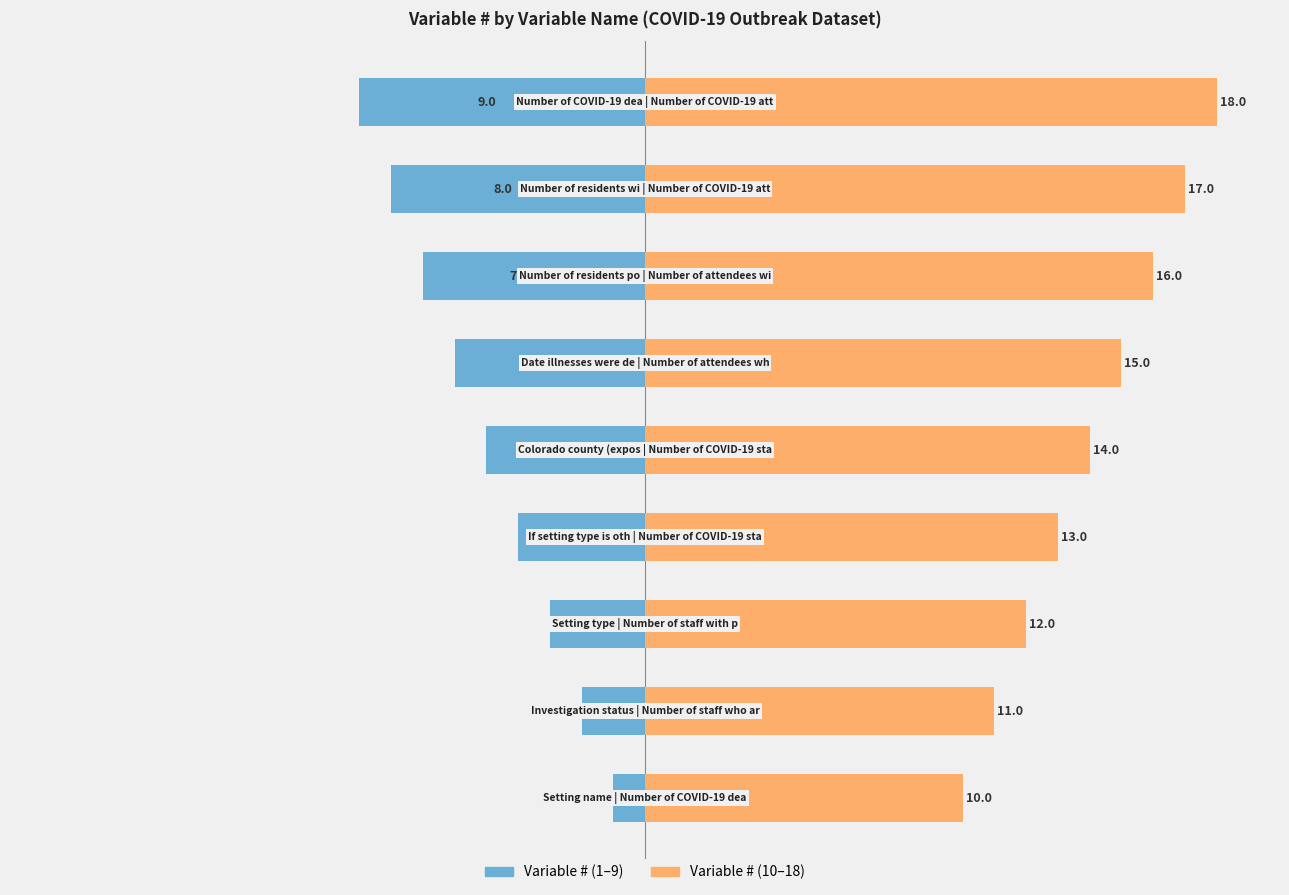

What is the minimum value shown in the chart?

-9